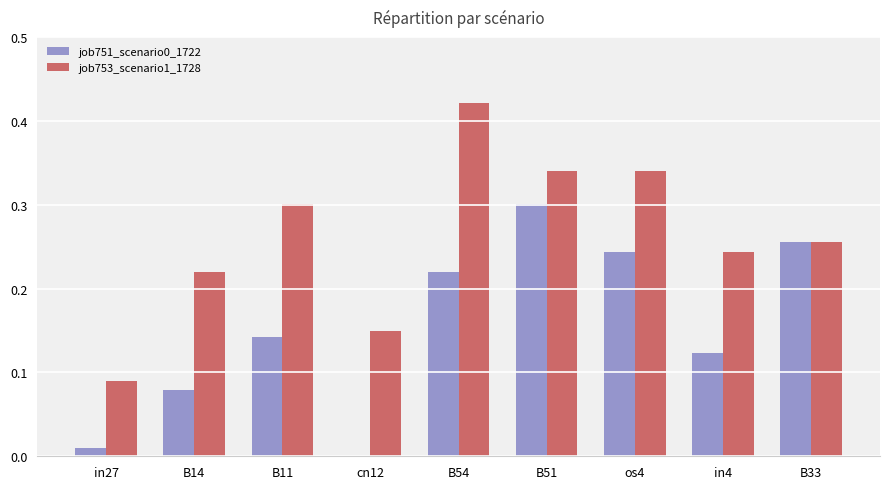

The job751_scenario0_1722 series shows 0.3 at B51. True or false?

True